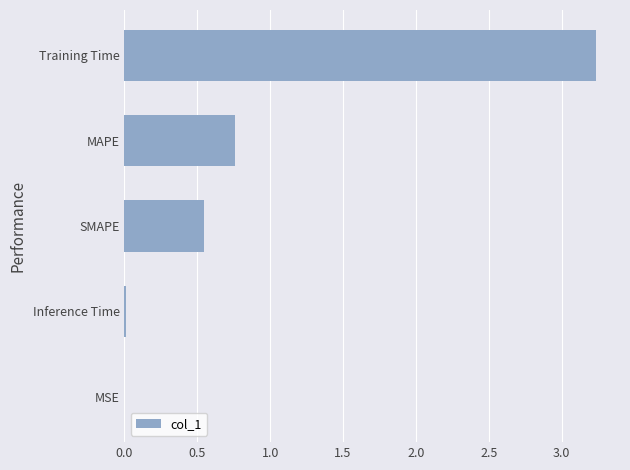

Is it true that the value at MAPE is 1.1?

False